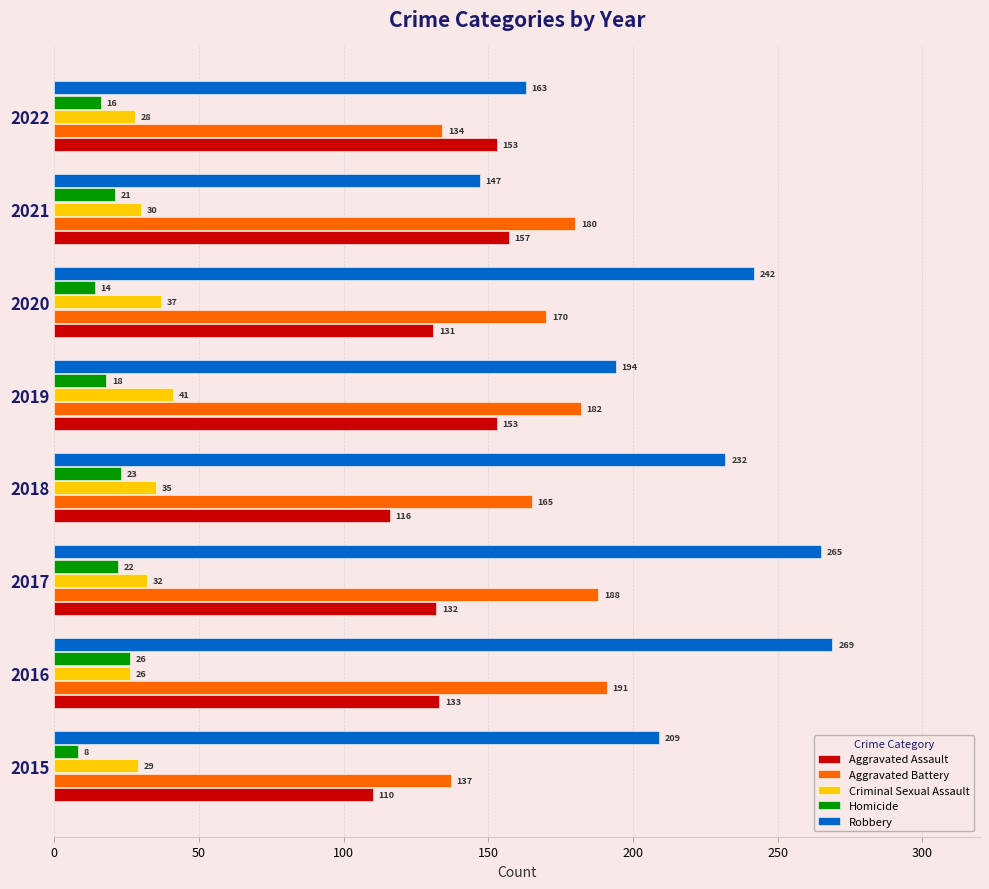

Which series has the largest total across all categories?

Robbery